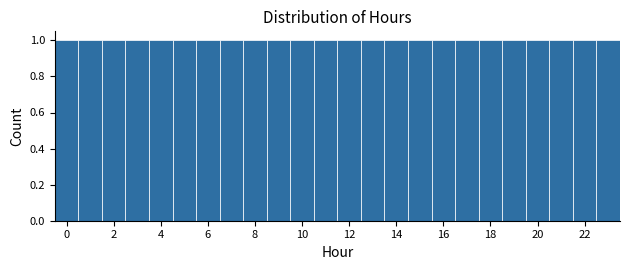

Reading left to right, transcribe this chart: for each bar, give the range it covers on the x-axis and its height. Neither the bar edges nor the heights are printed on the chart, so give them approximately, as read against the axes.

-0.5 to 0.5: 1
0.5 to 1.5: 1
1.5 to 2.5: 1
2.5 to 3.5: 1
3.5 to 4.5: 1
4.5 to 5.5: 1
5.5 to 6.5: 1
6.5 to 7.5: 1
7.5 to 8.5: 1
8.5 to 9.5: 1
9.5 to 10.5: 1
10.5 to 11.5: 1
11.5 to 12.5: 1
12.5 to 13.5: 1
13.5 to 14.5: 1
14.5 to 15.5: 1
15.5 to 16.5: 1
16.5 to 17.5: 1
17.5 to 18.5: 1
18.5 to 19.5: 1
19.5 to 20.5: 1
20.5 to 21.5: 1
21.5 to 22.5: 1
22.5 to 23.5: 1